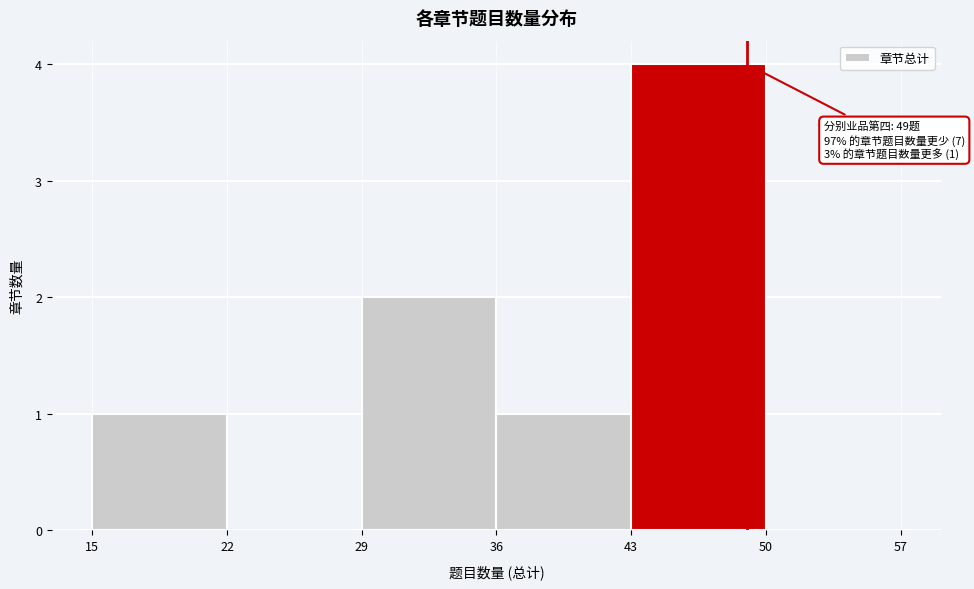

Over which range of the x-axis is the bar tallest?

43 to 50